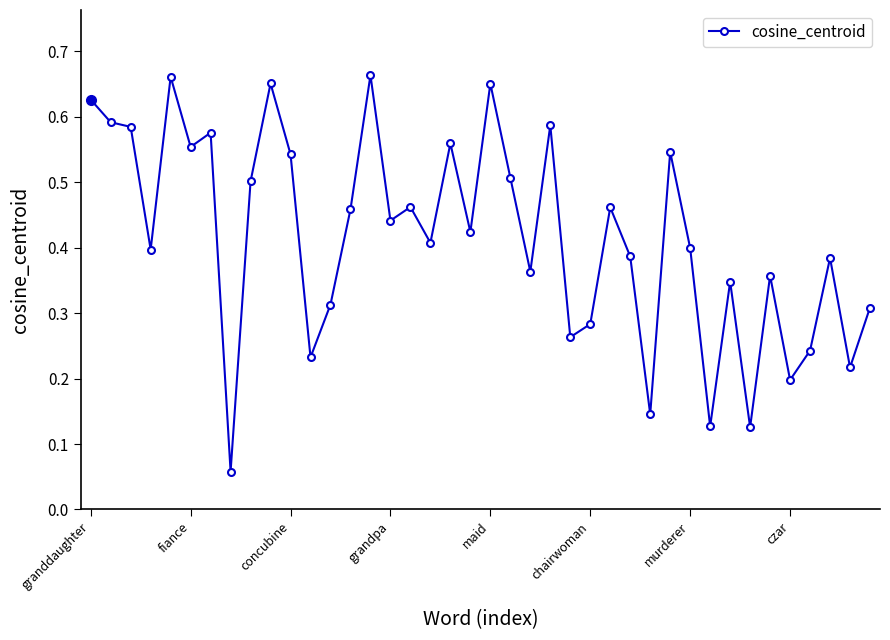

How many points are lower than both their immediate neighbors (excluding endpoints)?

14